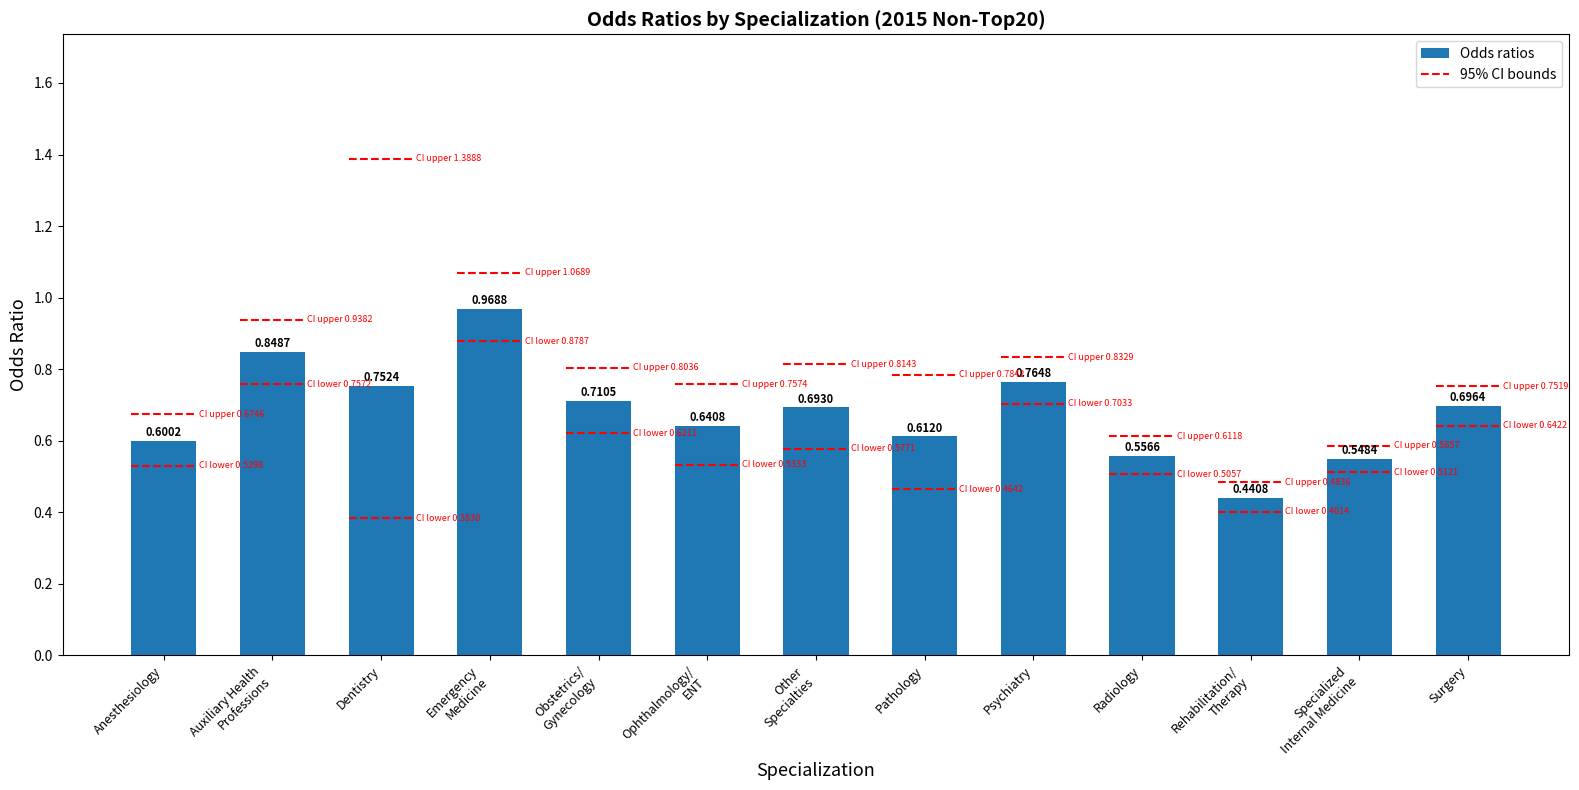

What is the label of the 7th bar from the left?

Other
Specialties